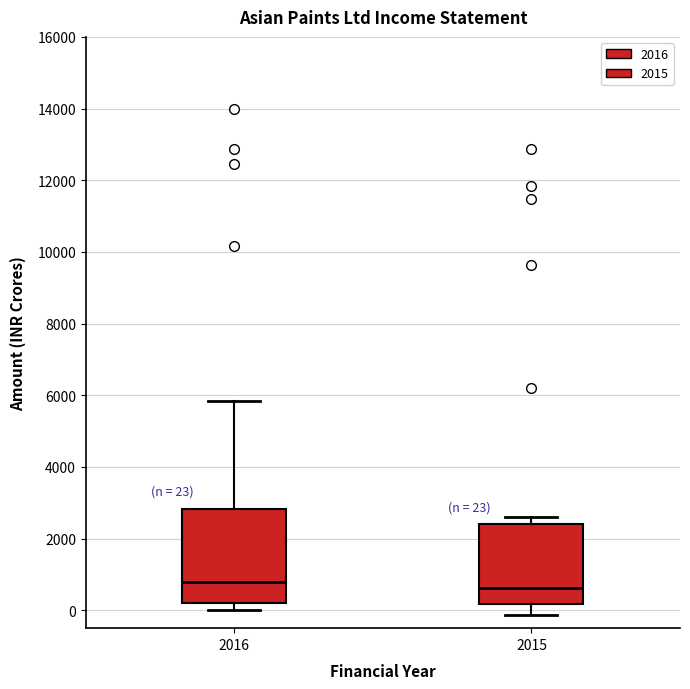

Comparing the boxes themselves (not the whiskers), which one is the tallest?

2016